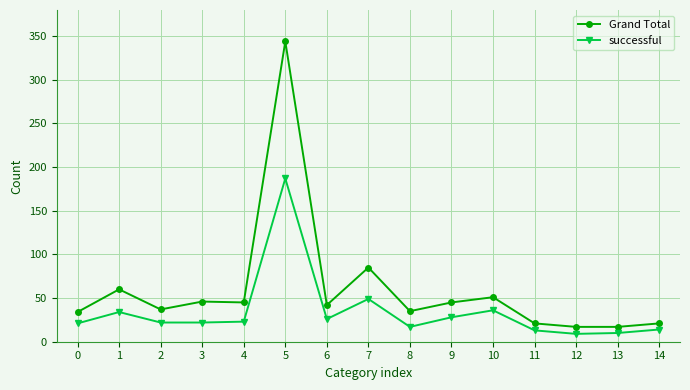

The value of Grand Total at 14 is 21. True or false?

True